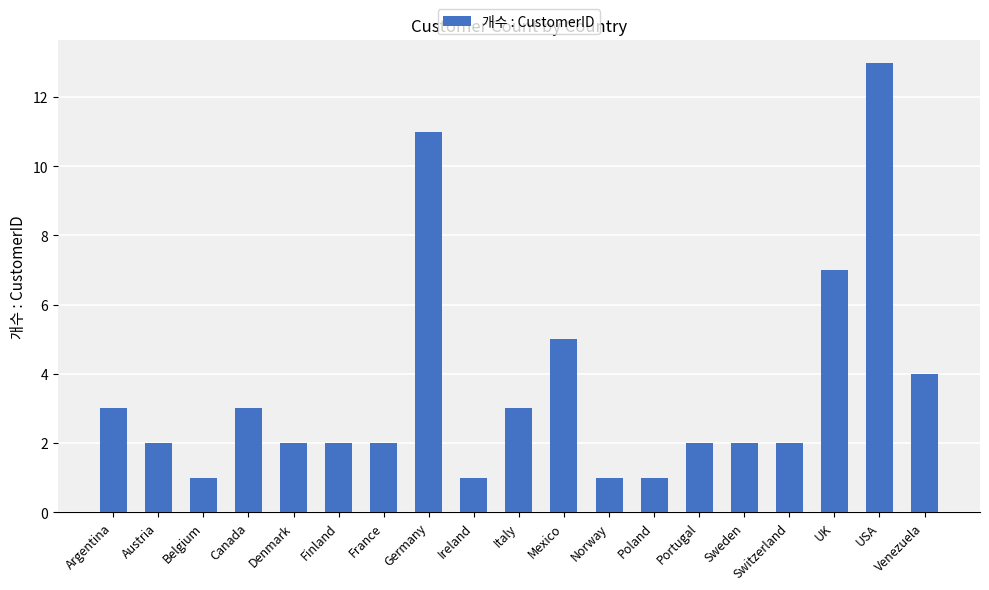

True or false: the data shows 7 at UK.

True